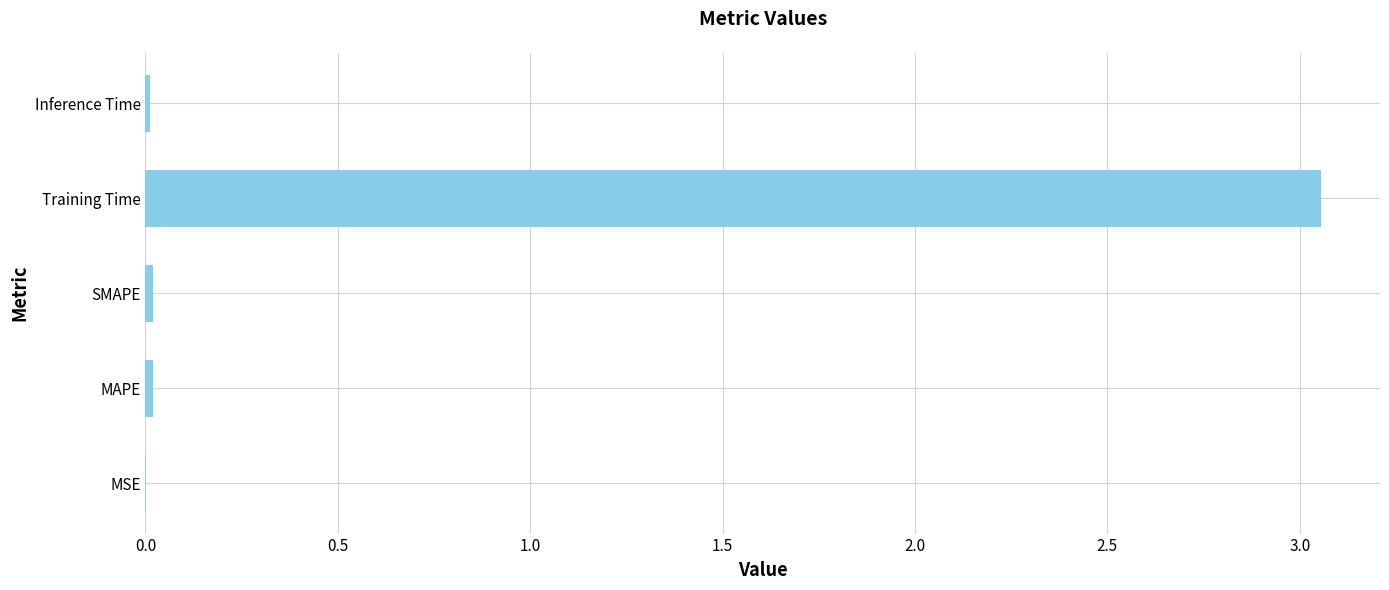

Between MAPE and Training Time, which is larger?

Training Time